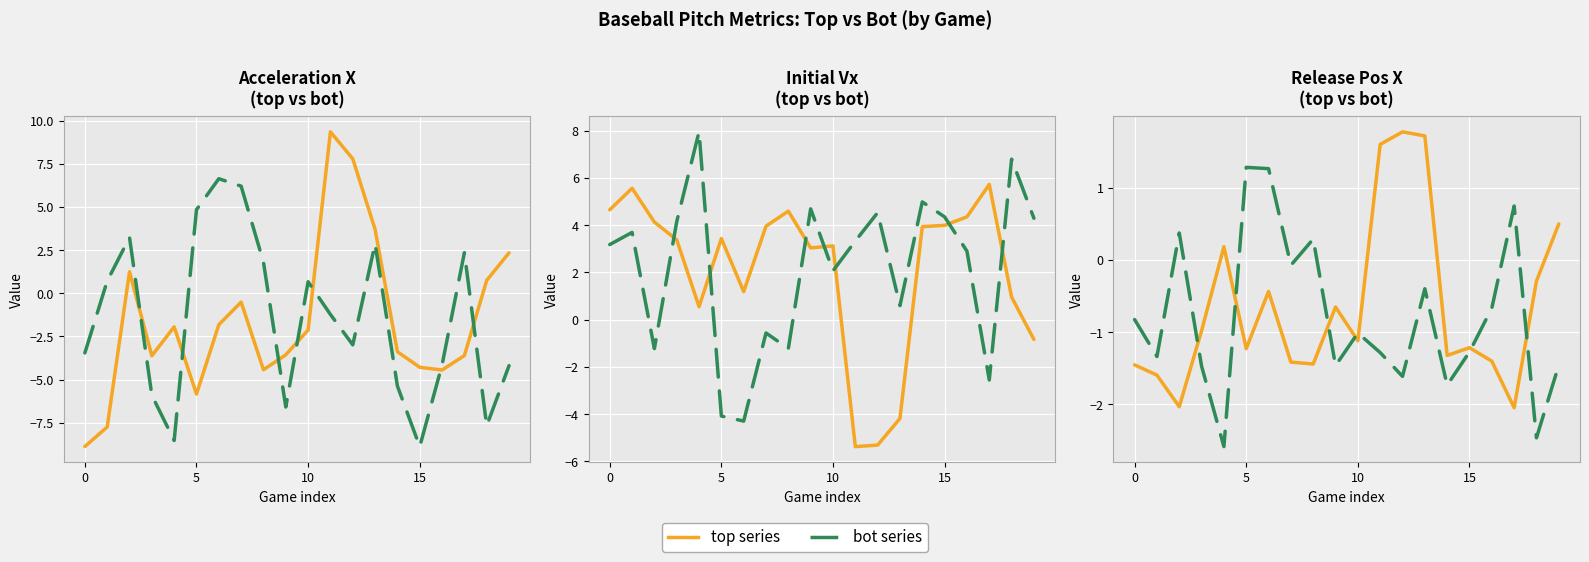

What is the total value across all series at 0?

-6.8